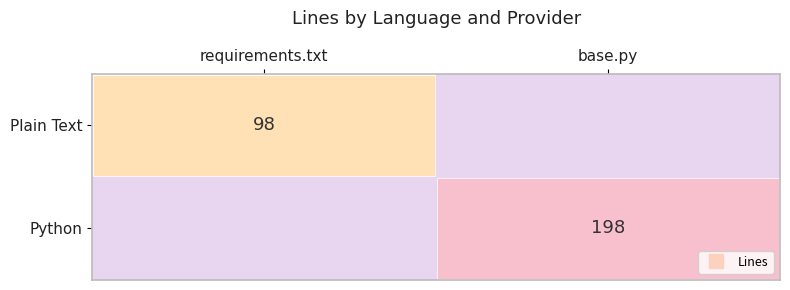

Which series has the largest total across all categories?

Python